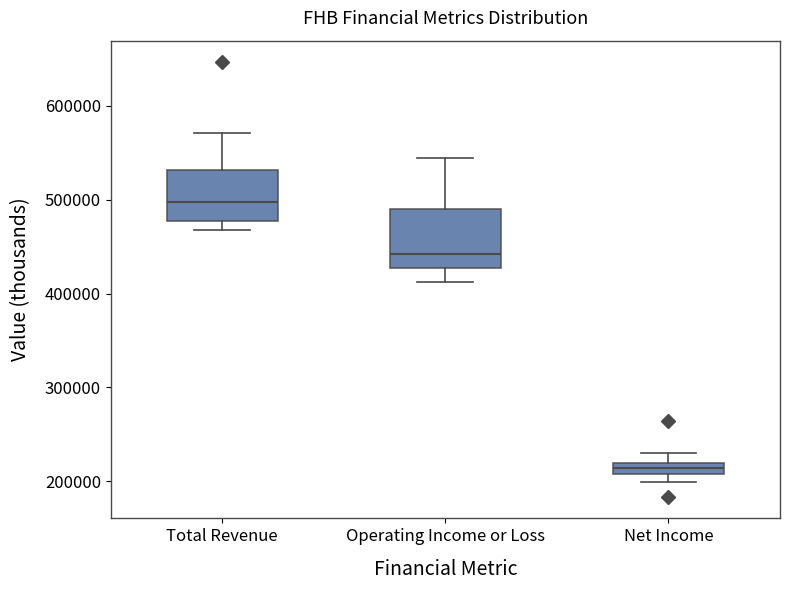

Which box's median line is the highest?

Total Revenue